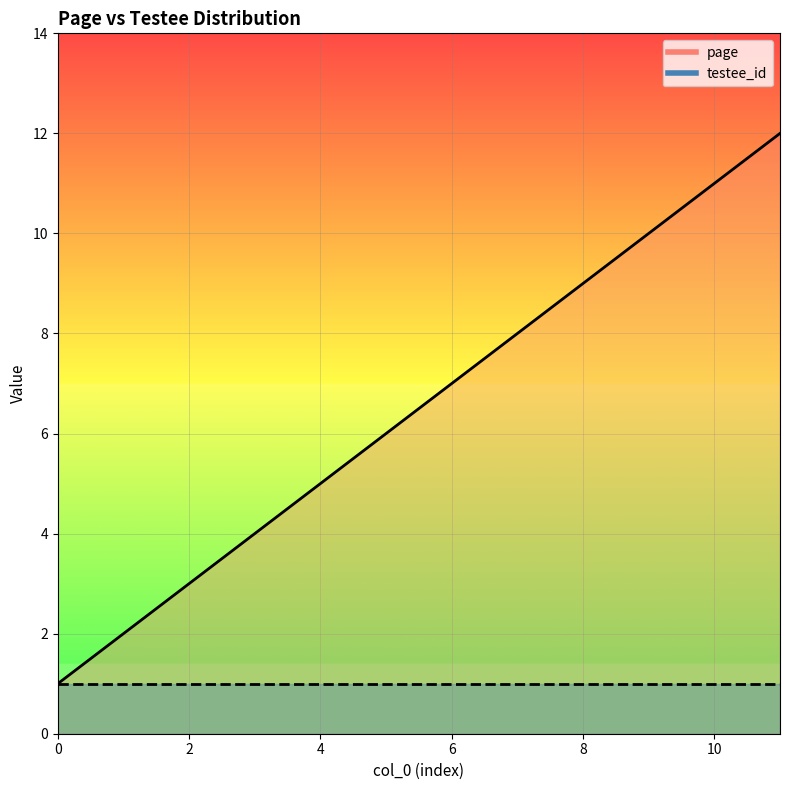

True or false: the data has more than 2 interior local peaks.

False